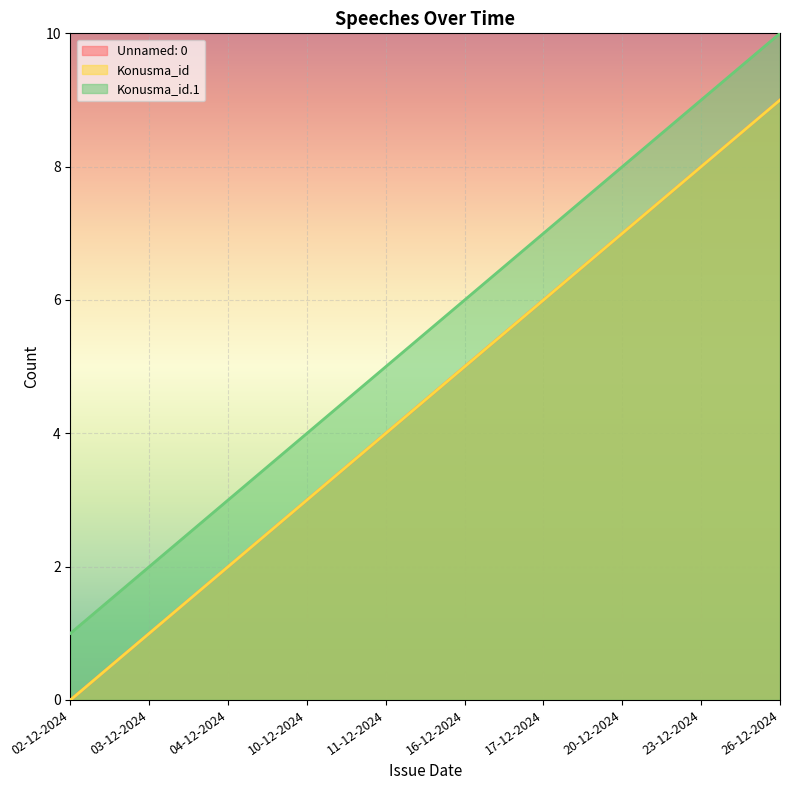

Is it true that Konusma_id equals 5 at 26-12-2024?

False